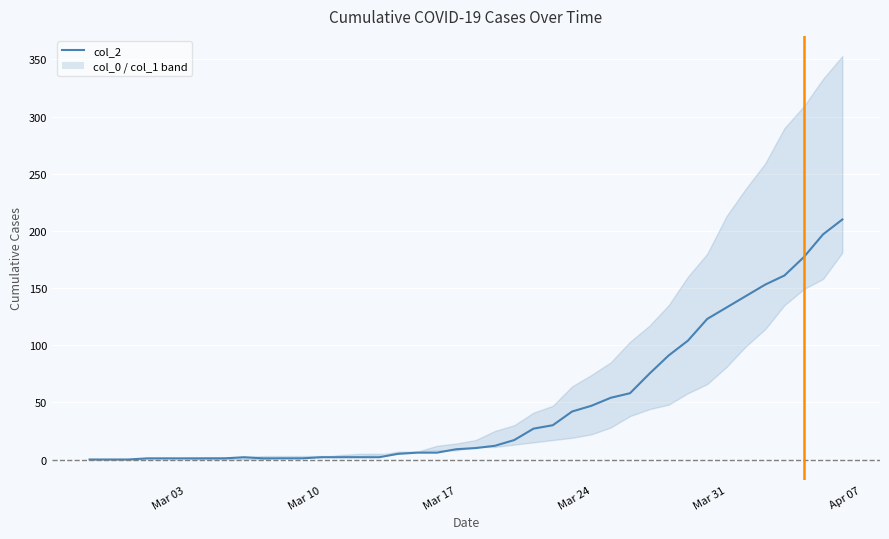

Reading left to right, extract all data points from this chart.

0	0	0	1	1	1	1	1	2	1	1	1	2	2	2	2	5	6	6	9	10	12	17	27	30	42	47	54	58	75	91	104	123	133	143	153	161	177	197	210